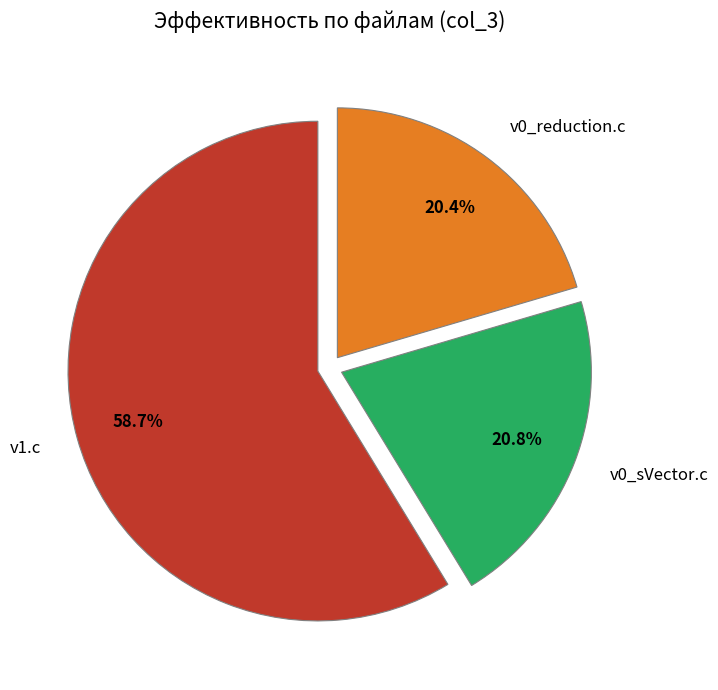

Which category has the biggest portion of the pie?

v1.c